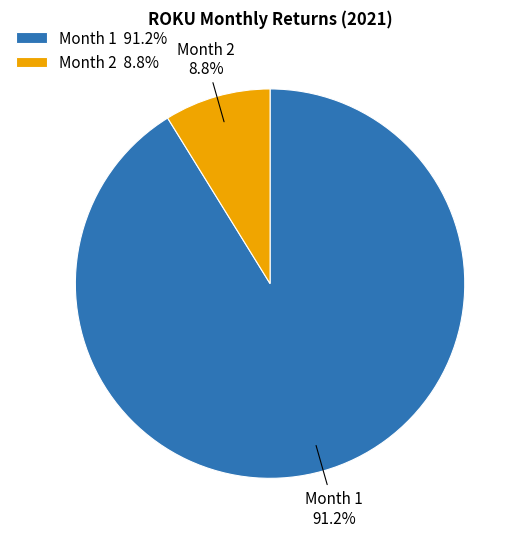

Is Month 2 the majority of the pie?

No